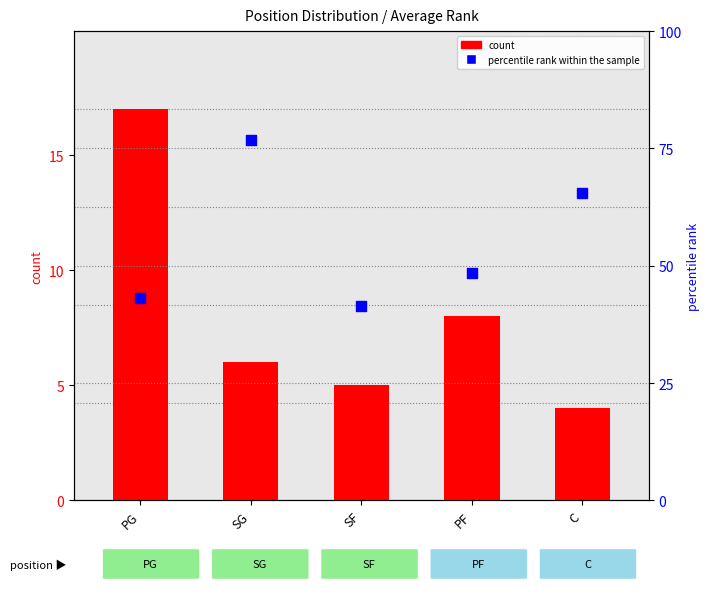

Which series has the largest Y range (max minus min)?

percentile rank within the sample